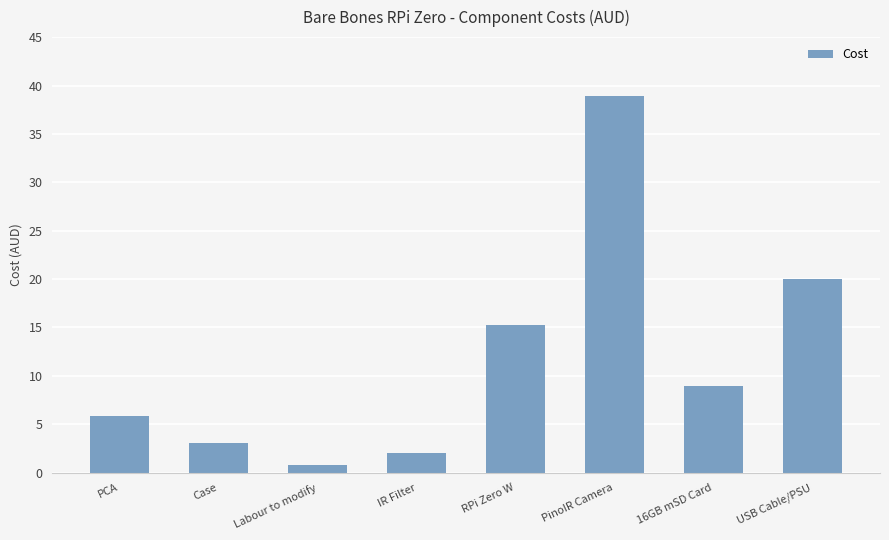

What is the change in value from IR Filter to USB Cable/PSU?

+18.0